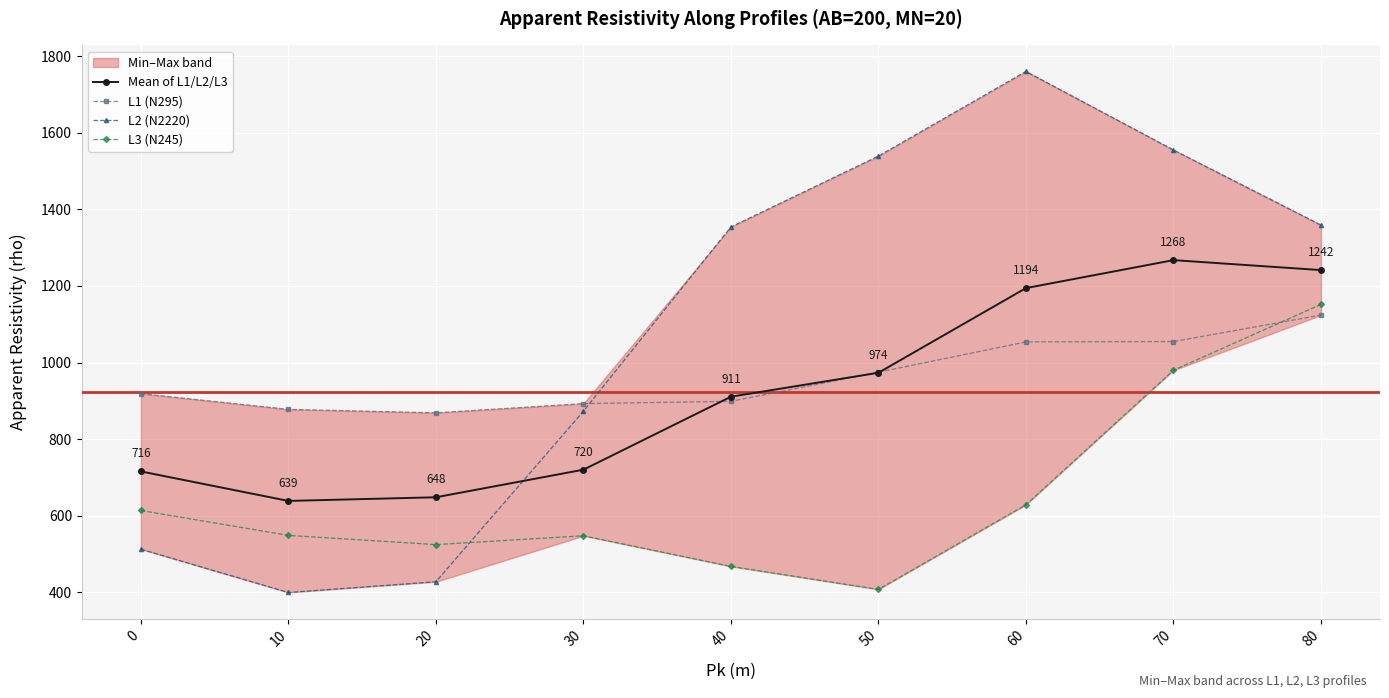

What is the value of the L1 (N295) point at the 4th from the left?

893.0